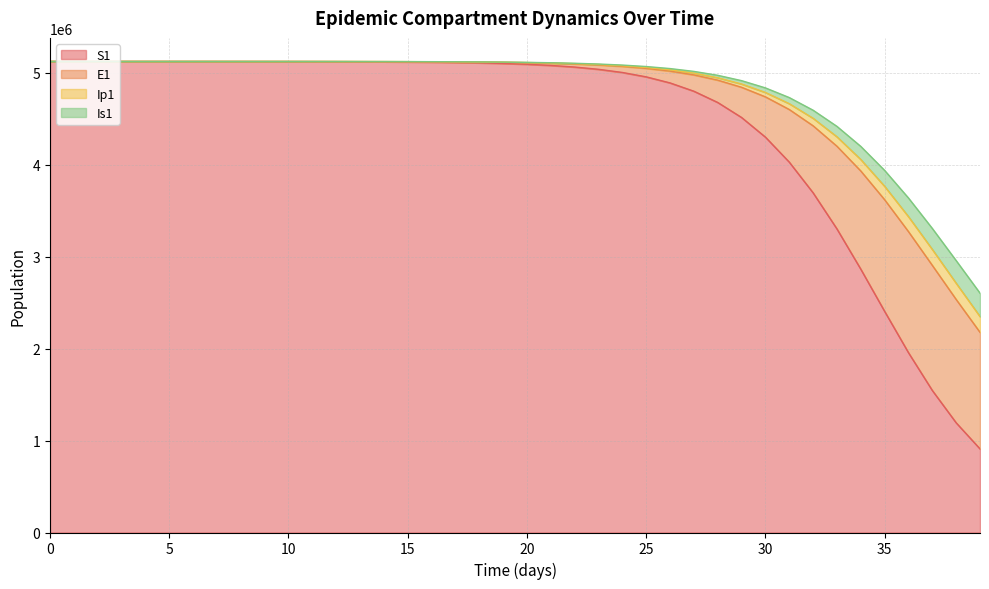

What is the maximum value for S1?

5120500.0